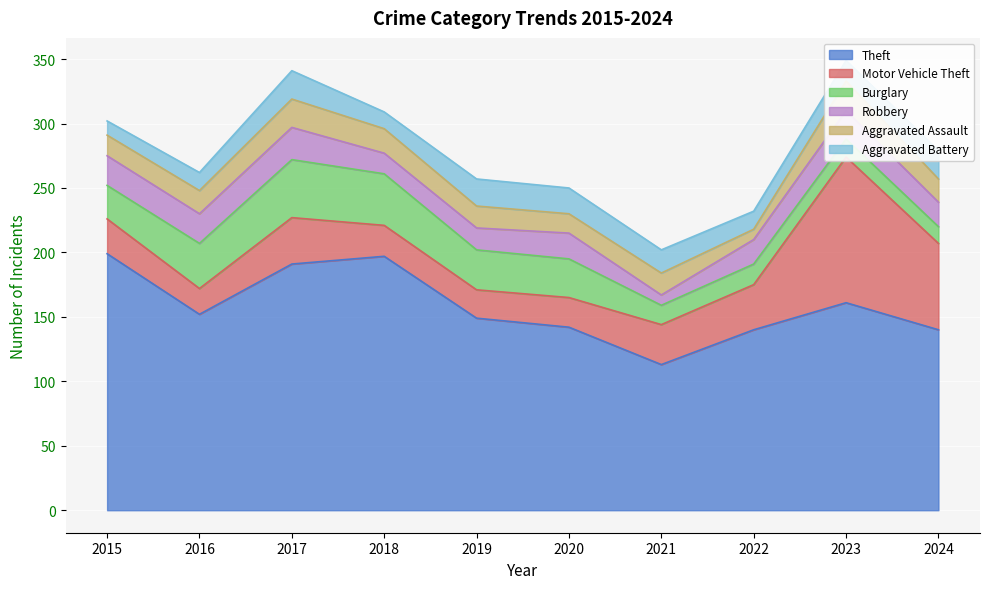

The Theft series shows 140 at 2022. True or false?

True